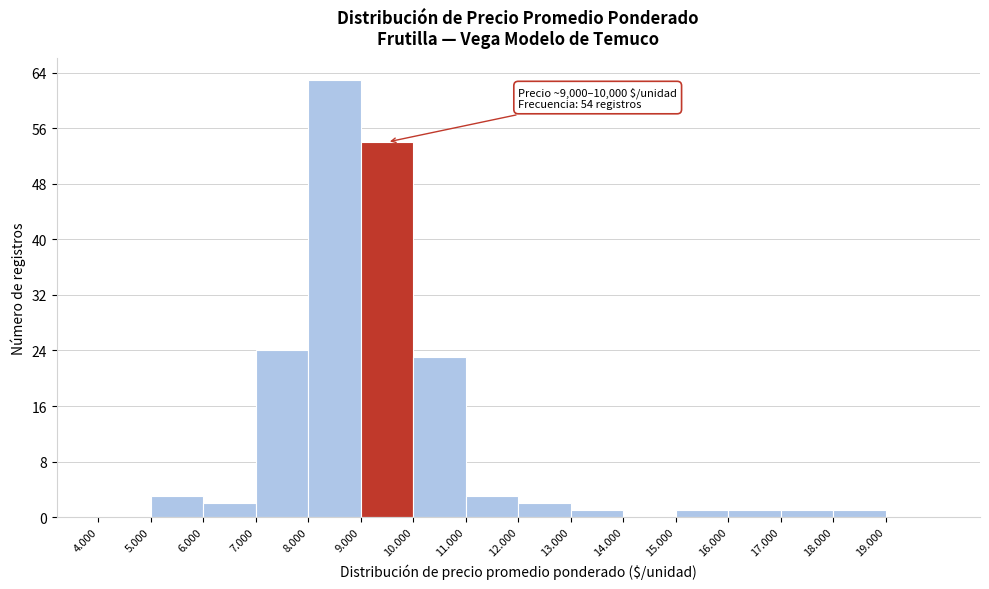

Reading left to right, list all the values displayed in this chart.

4.000=0	5.000=3	6.000=2	7.000=24	8.000=63	9.000=54	10.000=23	11.000=3	12.000=2	13.000=1	14.000=0	15.000=1	16.000=1	17.000=1	18.000=1	19.000=0